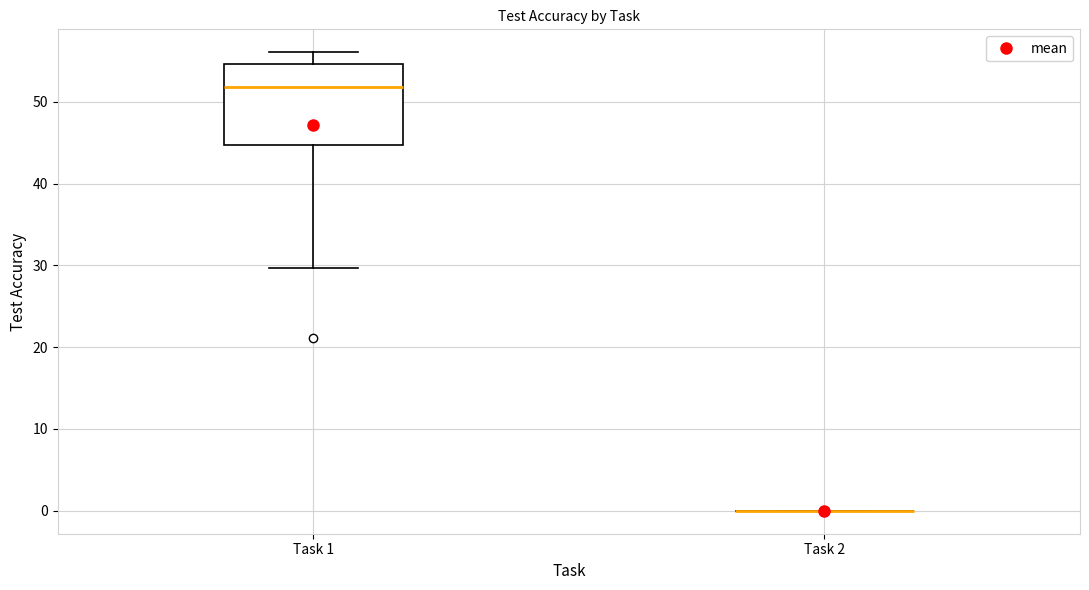

Reading left to right, transcribe this box plot: for each box, give where its median line is, the range the box spans, and where its two whiskers end, as read against the y-axis. The values are not printed on the chart, so give them approximately, as read against the axis.

Task 1: median 52, box 45 to 55, whiskers 30 to 56
Task 2: box collapsed to a line at 0, whiskers 0 to 0